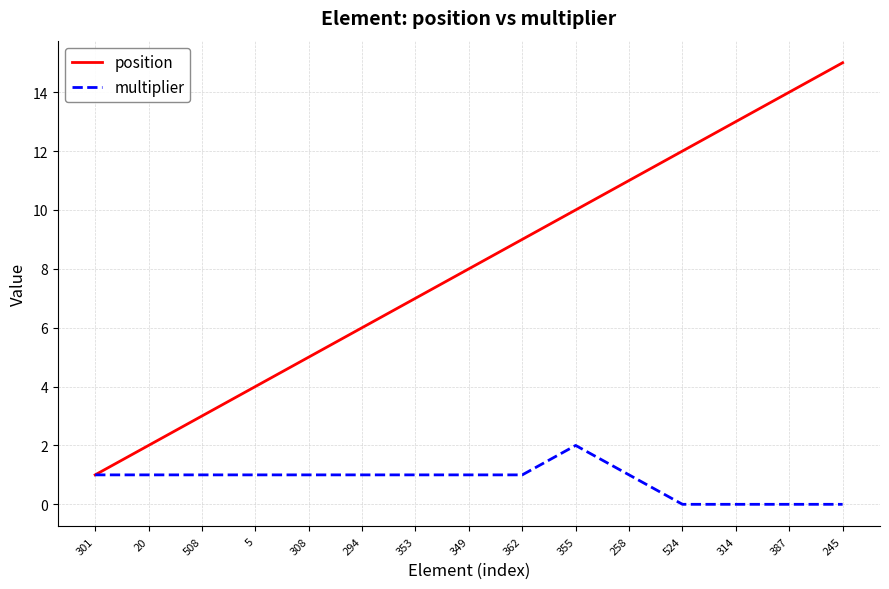

What position from the left is 387?

14